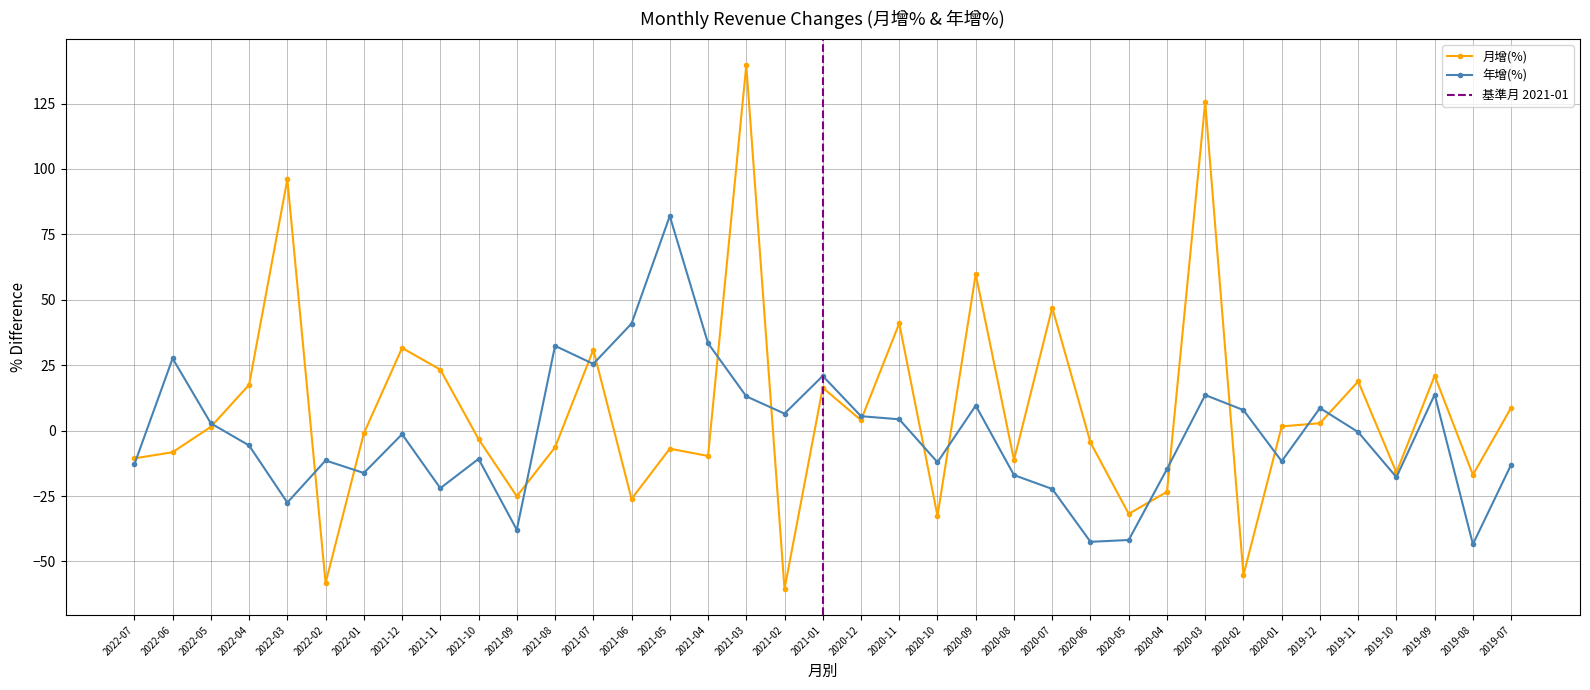

What are all the series names shown in the legend?

月增(%), 年增(%)